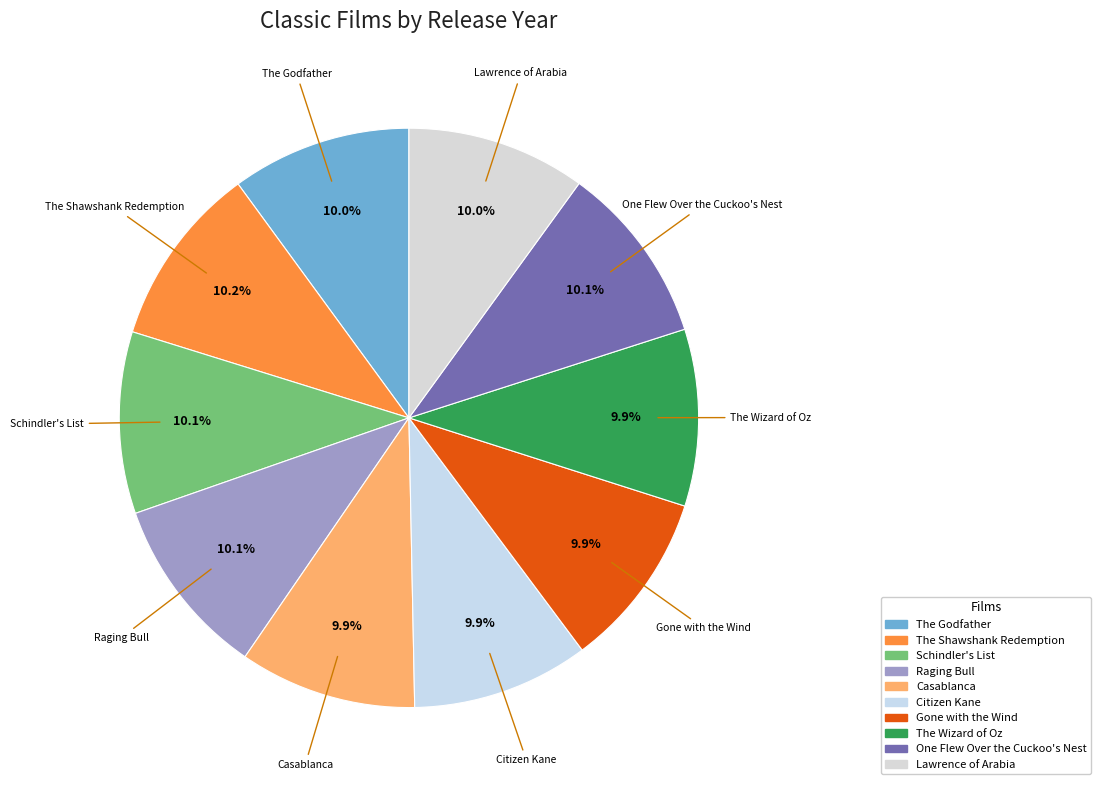

True or false: Gone with the Wind accounts for 10% of the total.

True